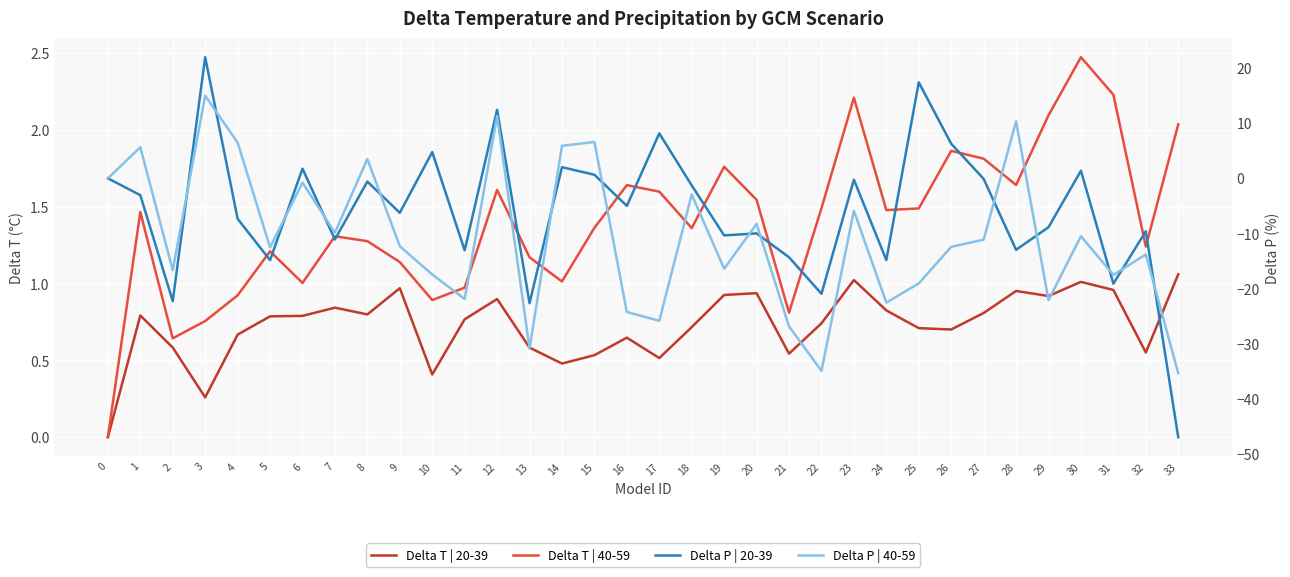

What is the difference between the Delta T | 40-59 values at 29 and 18?

0.7